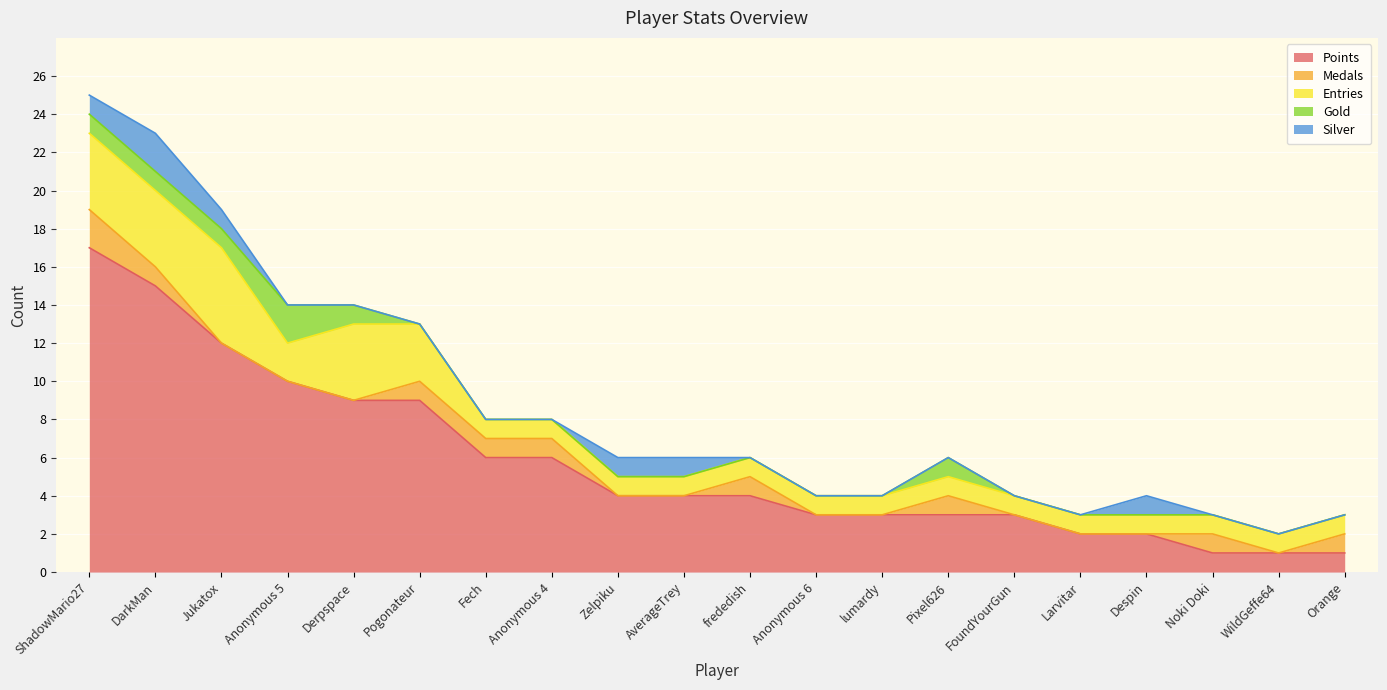

At which label is Silver closest to 1?

ShadowMario27